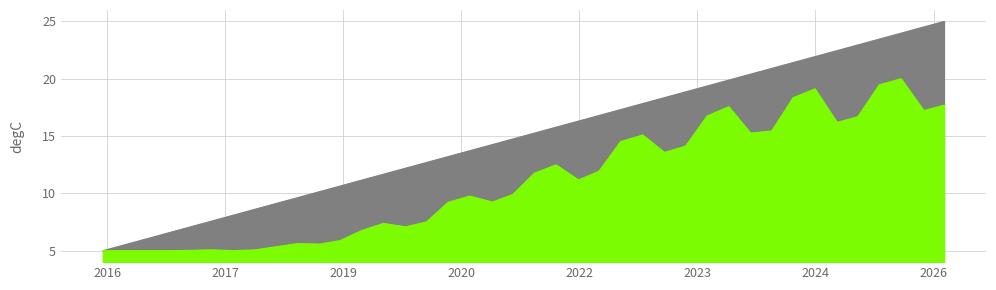

The ENE series shows 34.2 at 2024-10-01. True or false?

False